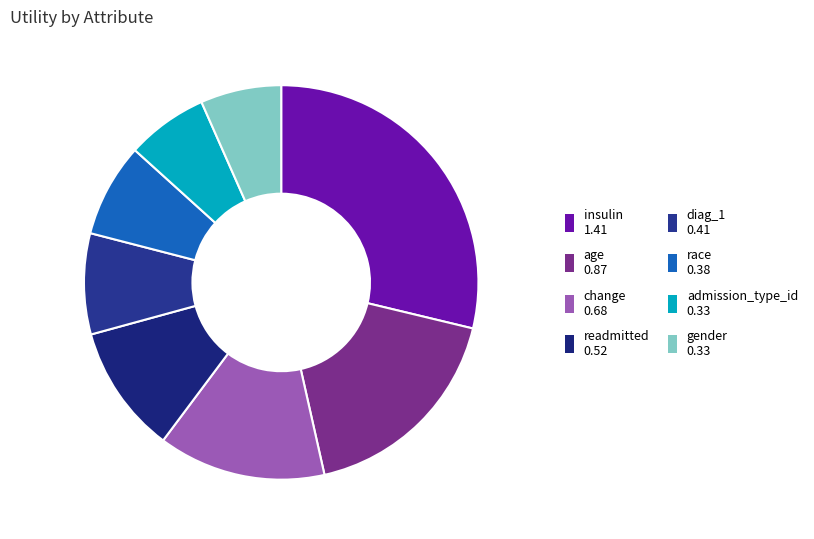

To the nearest percent, what is the combined percentage of gender and diag_1?

15%